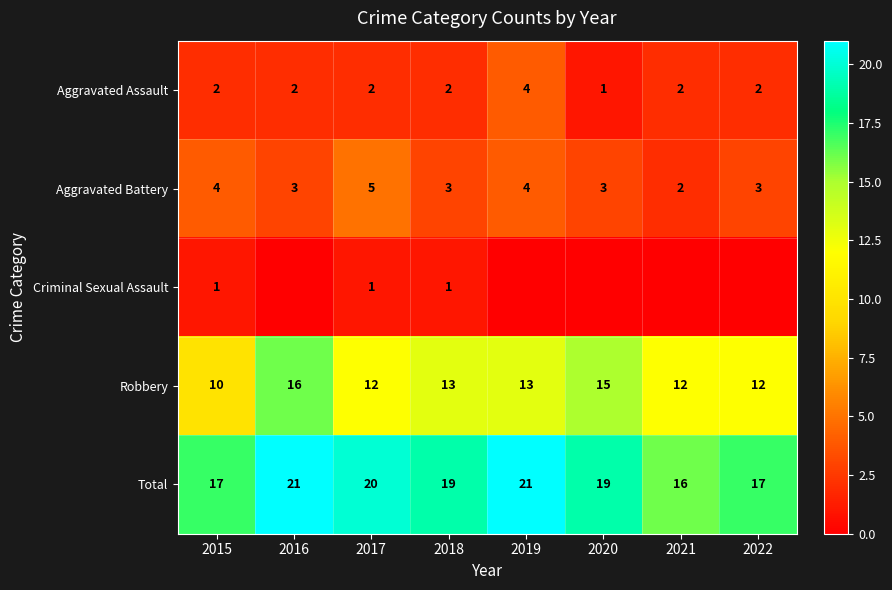

What is the sum of the Aggravated Assault values at 2016 and 2018?

4